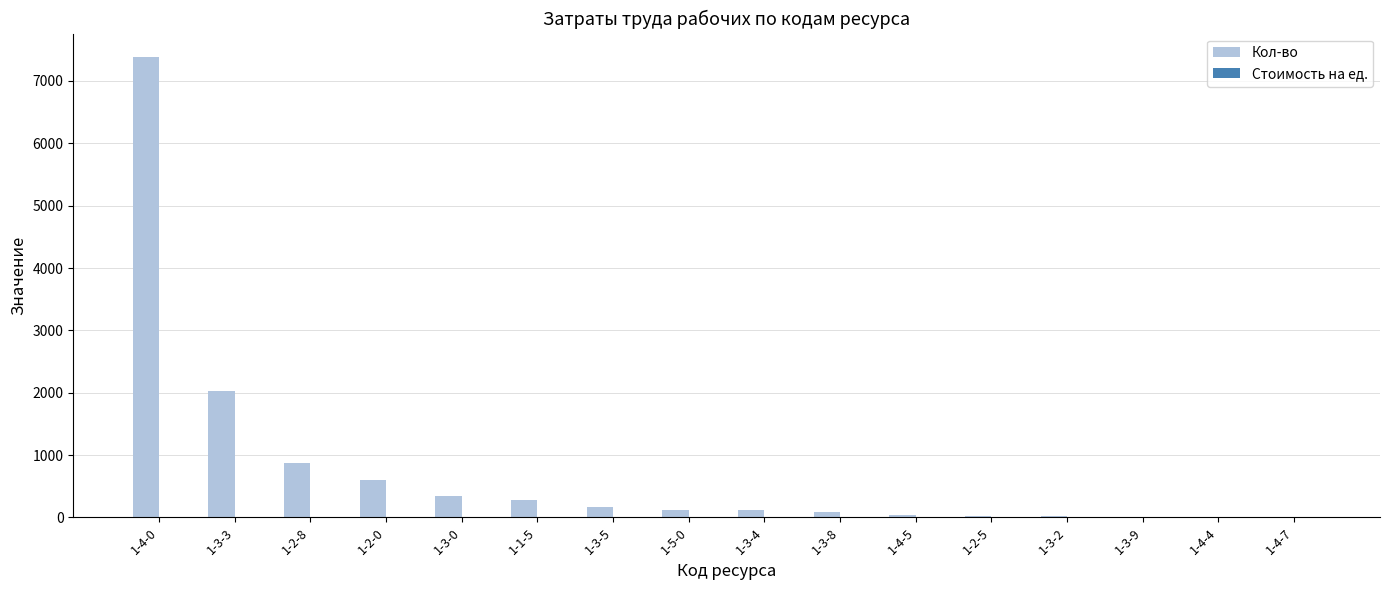

Which series has the largest total across all categories?

Кол-во